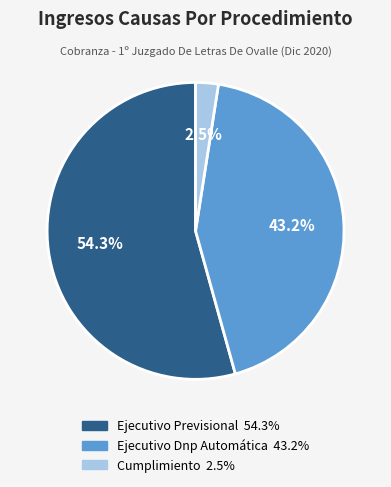

Count the number of slices in the pie.

3